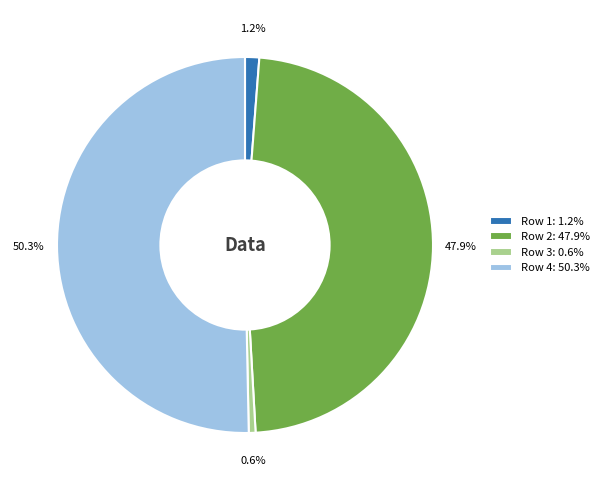

What percentage is the Row 1 slice, to the nearest percent?

1%